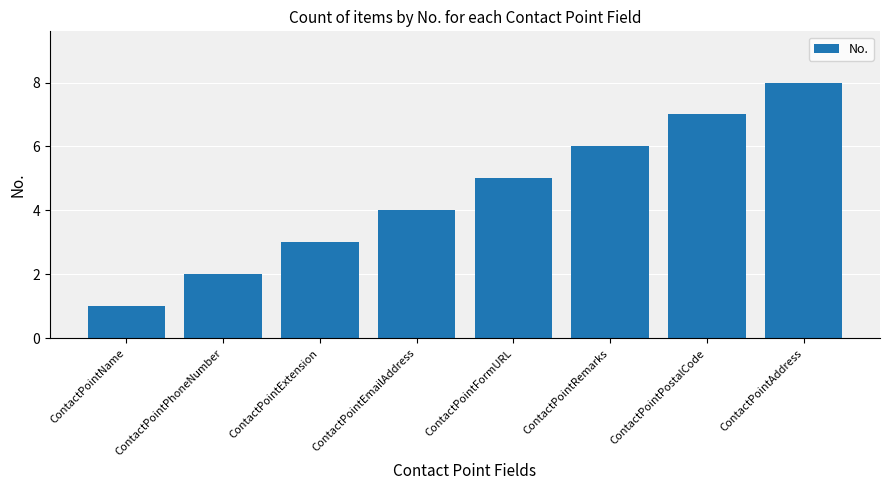

What is the label of the 3rd bar from the right?

ContactPointRemarks